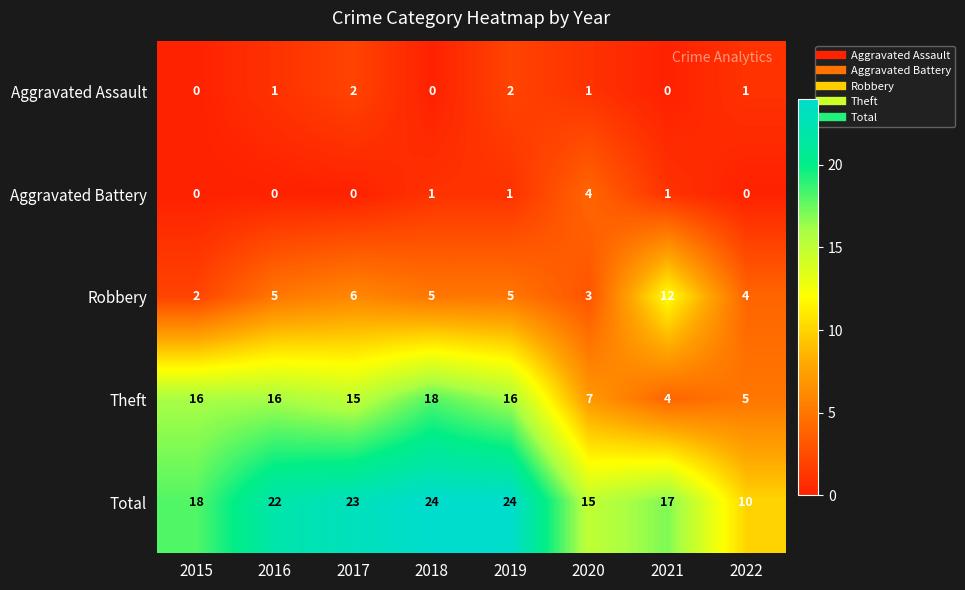

At how many categories does at least one series exceed 16?

6